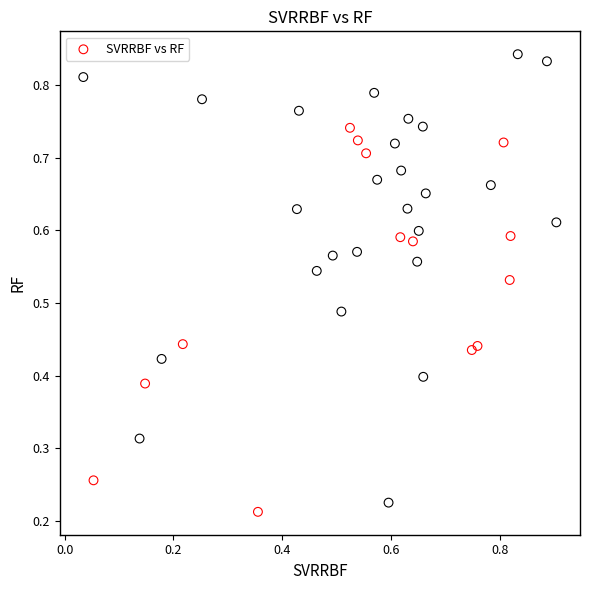

What is the range of X values (max minus min)?

0.9